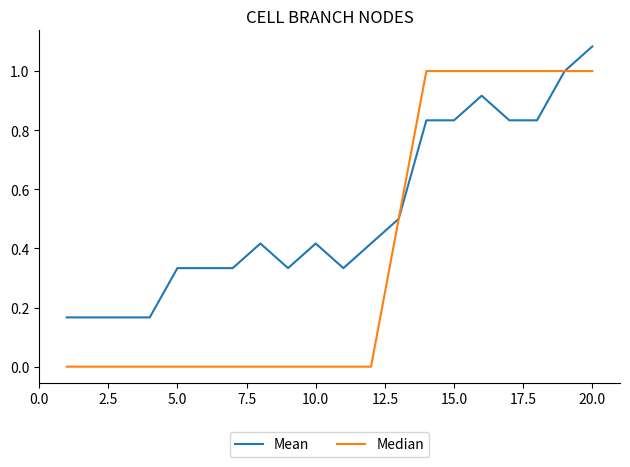

Rank the series by their maximum value, from lowest to highest.

Median, Mean